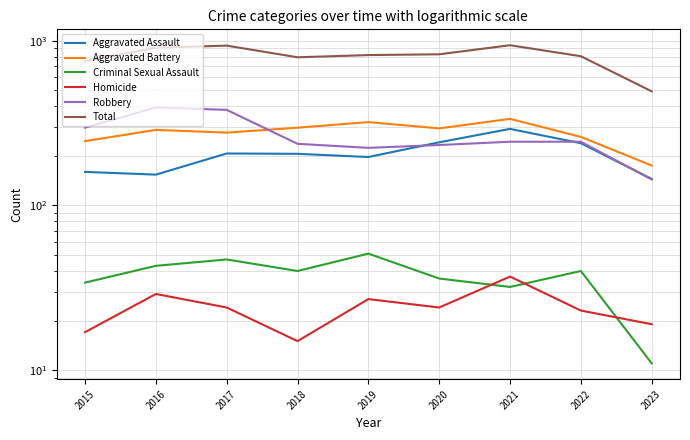

Where is the first local minimum for Aggravated Assault?

2016